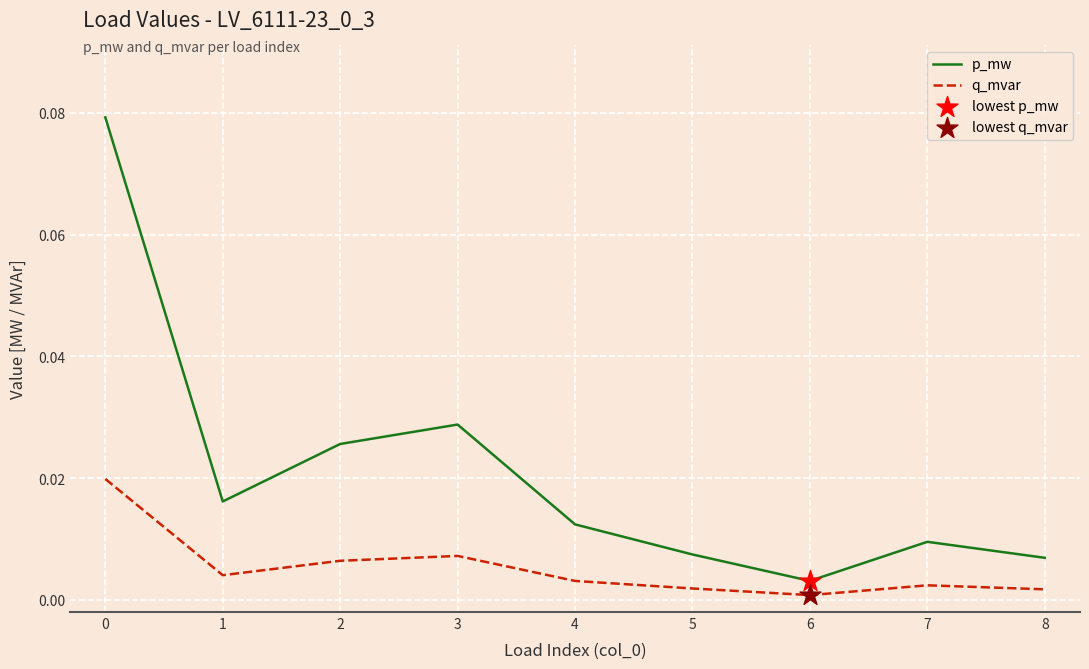

At how many categories does at least one series exceed 0?

9